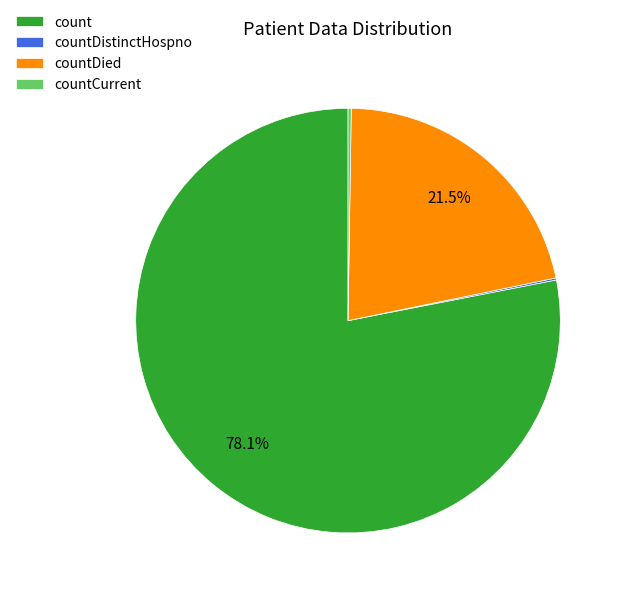

Approximately how many times larger is the value at countDied compared to count?

0.3